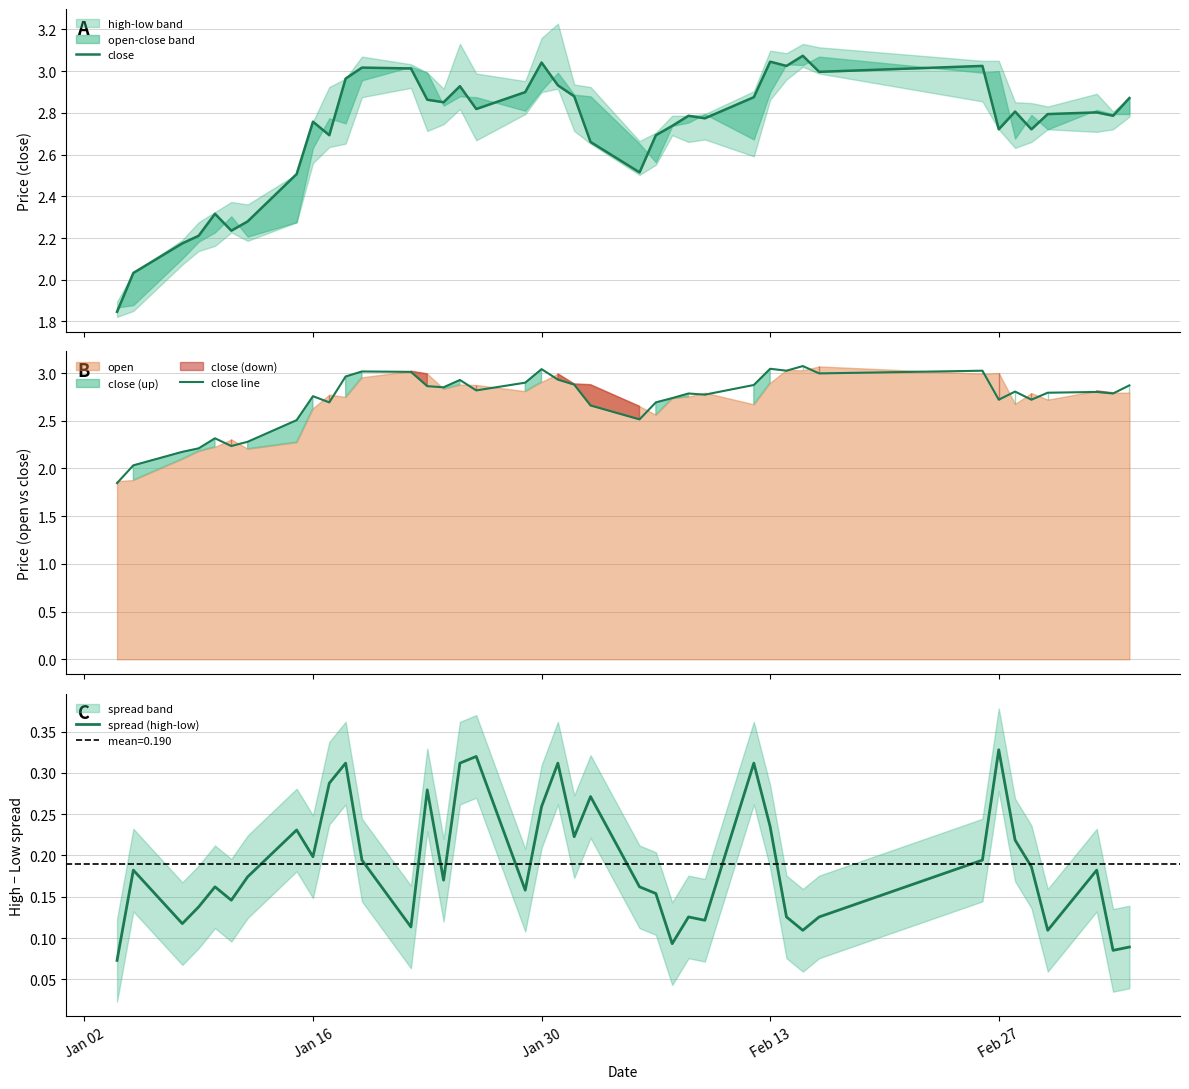

Reading right to left, transcribe all the data shown in this chart.

close: 2.9	2.8	2.8	2.8	2.7	2.8	2.7	3.0	3.0	3.1	3.0	3.0	2.9	2.8	2.8	2.7	2.7	2.5	2.7	2.9	2.9	3.0	2.9	2.8	2.9	2.9	2.9	3.0	3.0	3.0	2.7	2.8	2.5	2.3	2.2	2.3	2.2	2.2	2.0	1.8
close line: 2.9	2.8	2.8	2.8	2.7	2.8	2.7	3.0	3.0	3.1	3.0	3.0	2.9	2.8	2.8	2.7	2.7	2.5	2.7	2.9	2.9	3.0	2.9	2.8	2.9	2.9	2.9	3.0	3.0	3.0	2.7	2.8	2.5	2.3	2.2	2.3	2.2	2.2	2.0	1.8
spread (high-low): 0.1	0.1	0.2	0.1	0.2	0.2	0.3	0.2	0.1	0.1	0.1	0.2	0.3	0.1	0.1	0.1	0.2	0.2	0.3	0.2	0.3	0.3	0.2	0.3	0.3	0.2	0.3	0.1	0.2	0.3	0.3	0.2	0.2	0.2	0.1	0.2	0.1	0.1	0.2	0.1